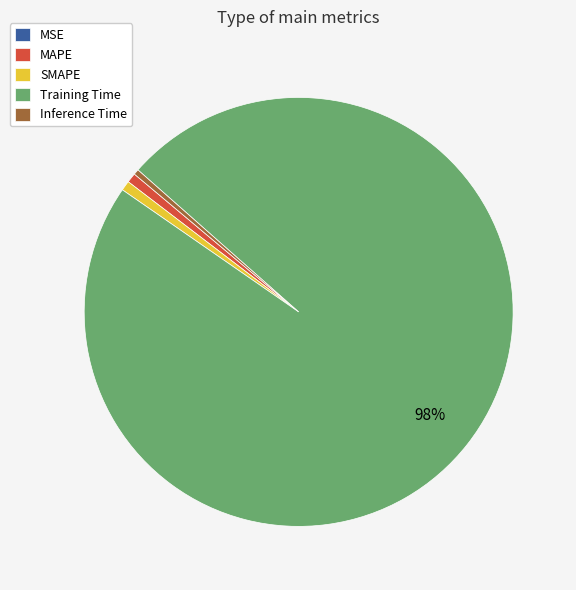

Is the sum of SMAPE and MAPE greater than half?

No